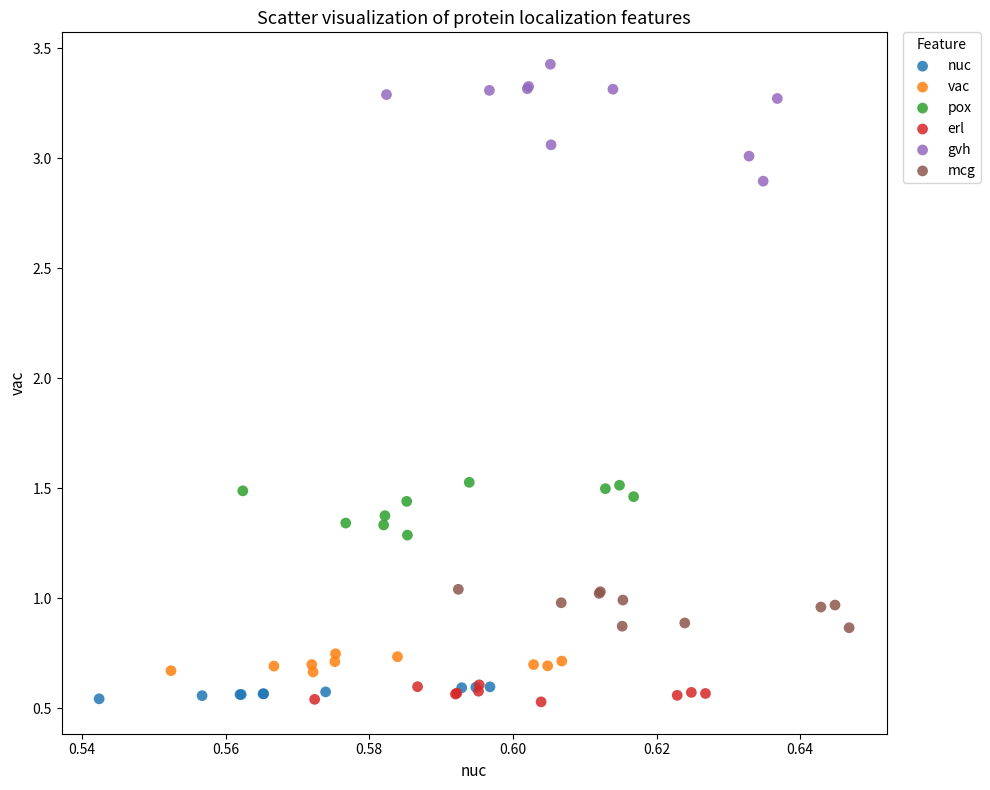

Which series has the widest spread of Y values?

gvh